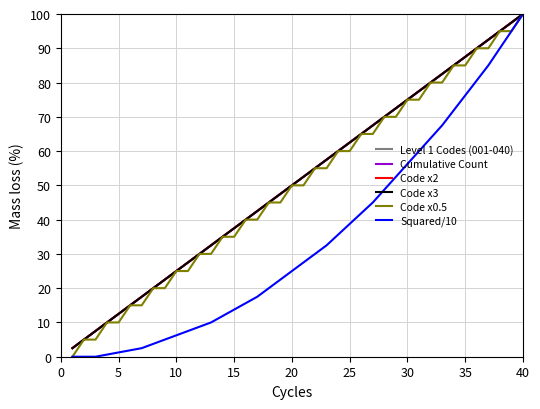

How many lines are shown in the chart?

6